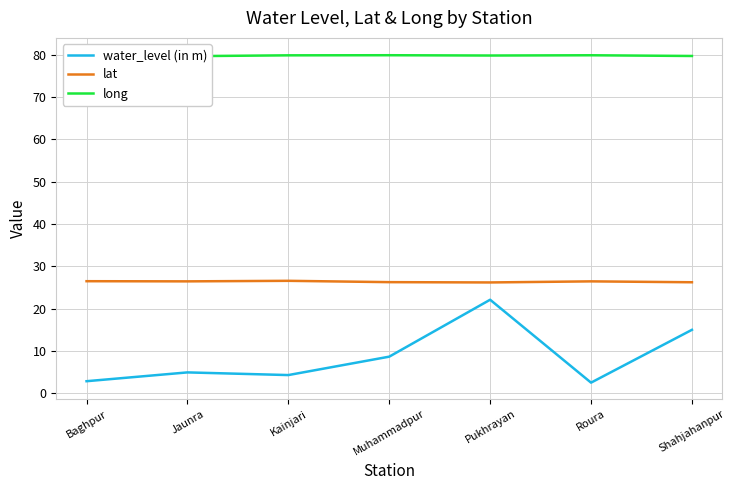

Which series has the widest spread of values?

water_level (in m)